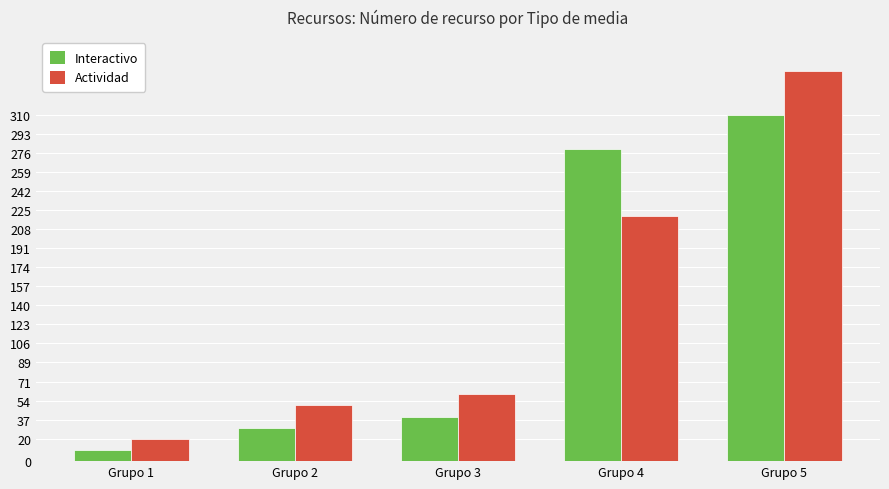

What is the sum of all Actividad values?

700